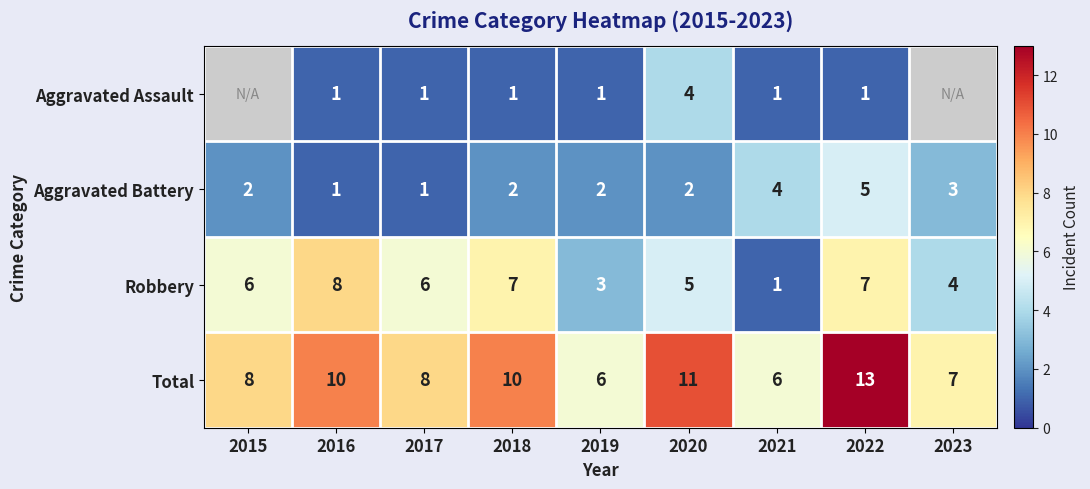

True or false: Aggravated Assault has a value of 0 at 2016.

False